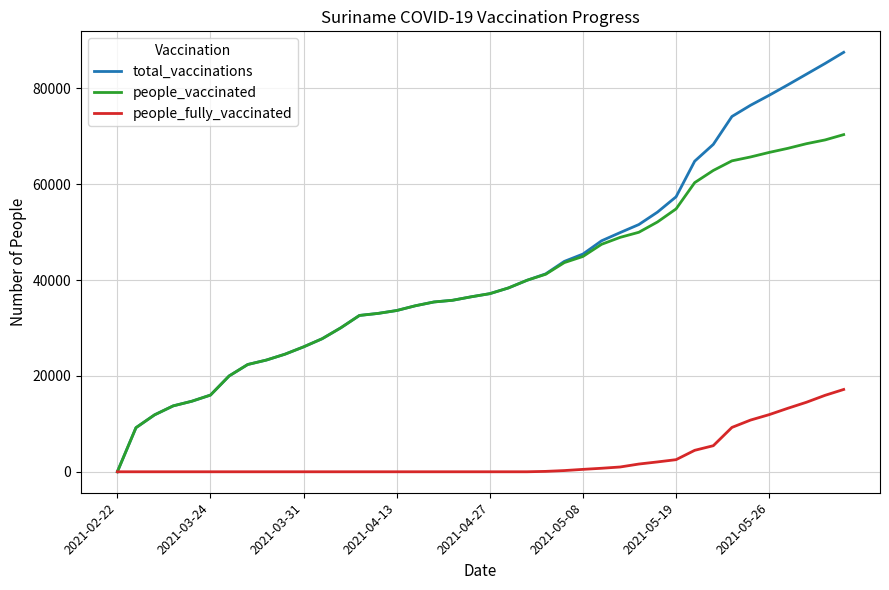

Which series has the largest range (max minus min)?

total_vaccinations